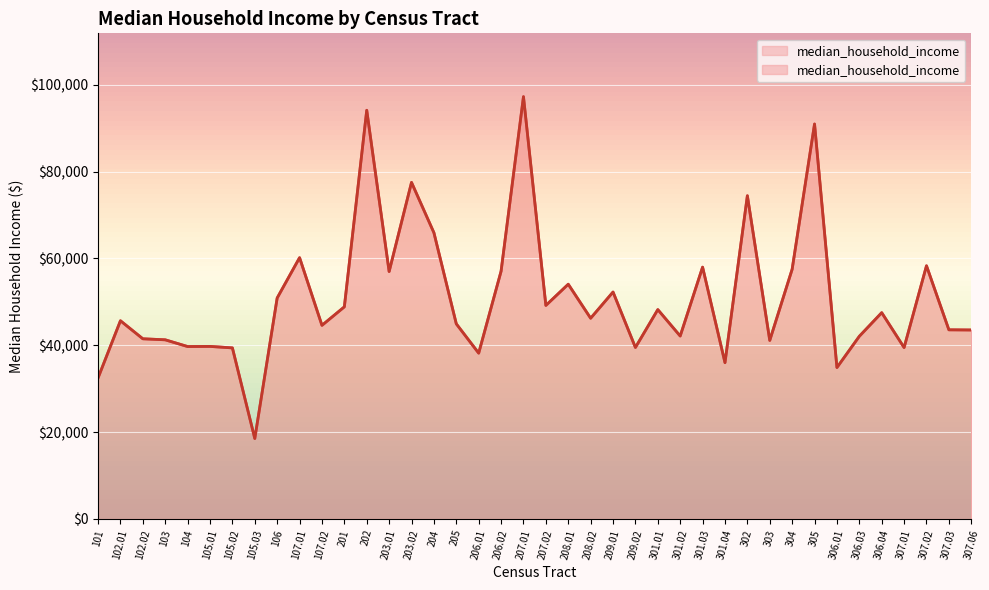

List the labels in order of value, smallest first.

105.03, 101, 306.01, 301.04, 206.01, 105.02, 307.01, 209.02, 104, 105.01, 303, 103, 102.02, 306.03, 301.02, 307.06, 307.03, 107.02, 205, 102.01, 208.02, 306.04, 301.01, 201, 207.02, 106, 209.01, 208.01, 203.01, 206.02, 304, 301.03, 307.02, 107.01, 204, 302, 203.02, 305, 202, 207.01